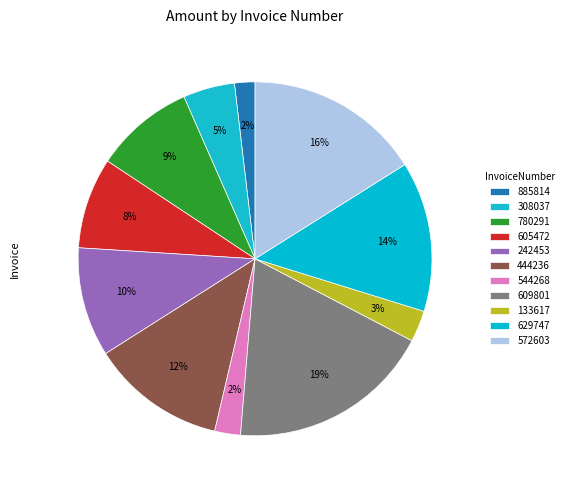

Count the number of slices in the pie.

11